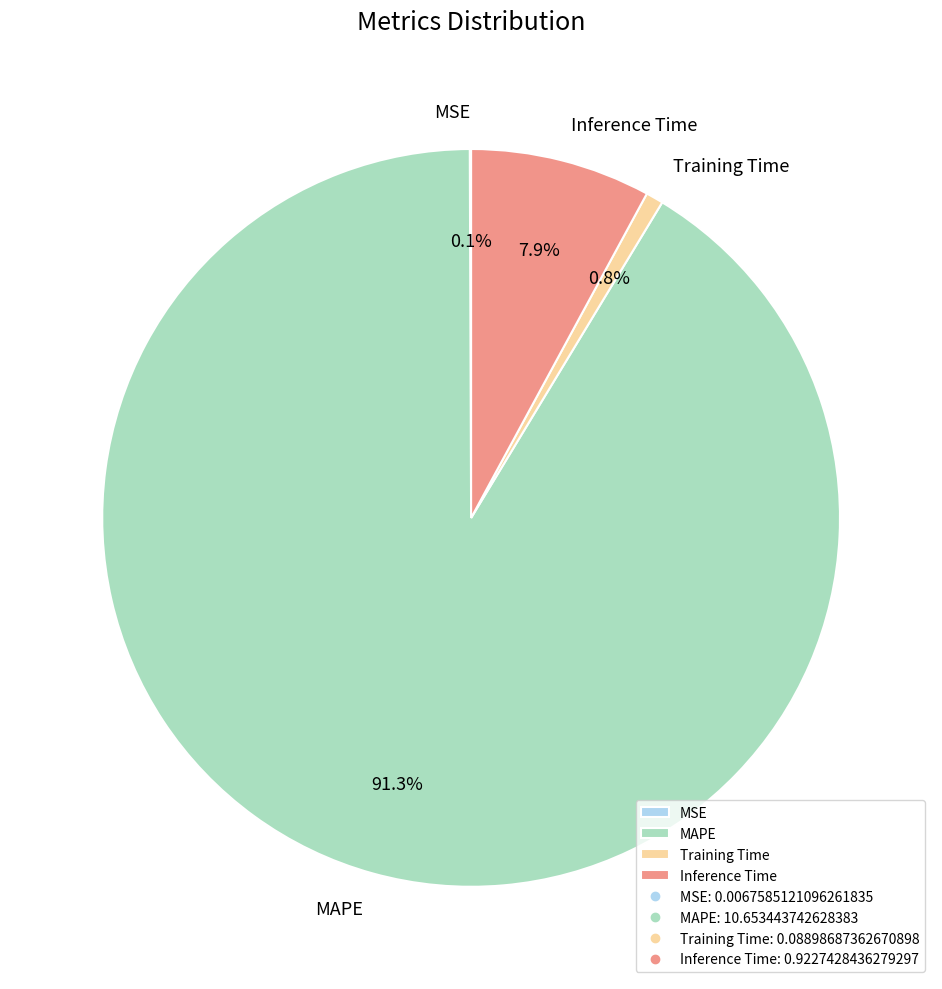

Combined, do Inference Time and MAPE account for over 50%?

Yes